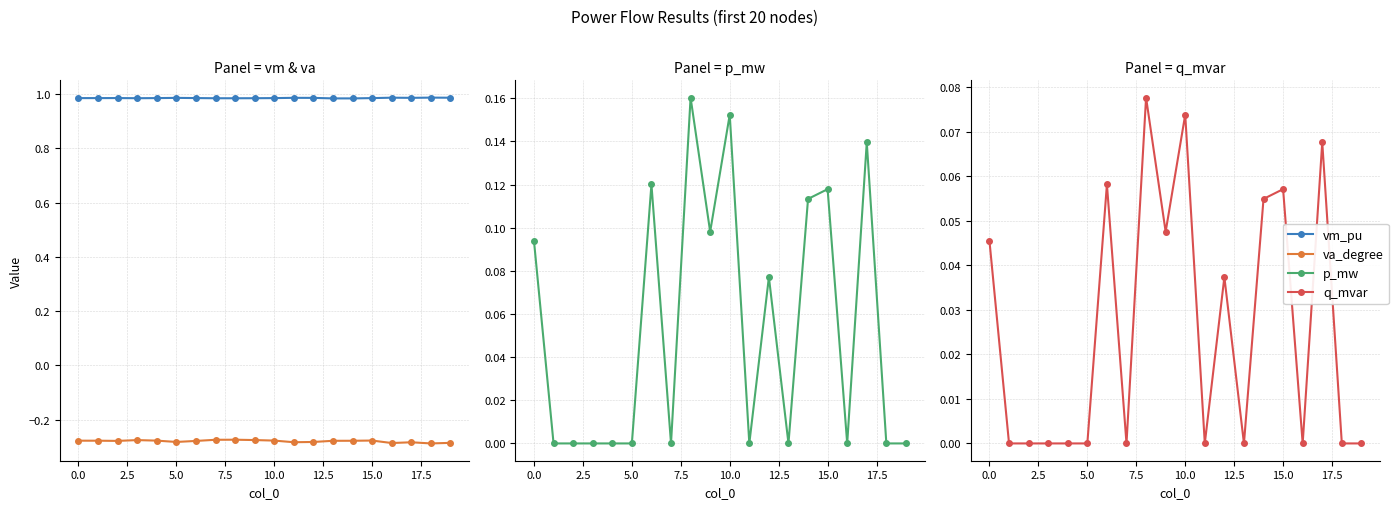

Reading left to right, extract all data points from this chart.

vm_pu: 1.0	1.0	1.0	1.0	1.0	1.0	1.0	1.0	1.0	1.0	1.0	1.0	1.0	1.0	1.0	1.0	1.0	1.0	1.0	1.0
va_degree: -0.3	-0.3	-0.3	-0.3	-0.3	-0.3	-0.3	-0.3	-0.3	-0.3	-0.3	-0.3	-0.3	-0.3	-0.3	-0.3	-0.3	-0.3	-0.3	-0.3
p_mw: 0.1	0.0	0.0	0.0	0.0	0.0	0.1	0.0	0.2	0.1	0.2	0.0	0.1	0.0	0.1	0.1	0.0	0.1	0.0	0.0
q_mvar: 0.0	0.0	0.0	0.0	0.0	0.0	0.1	0.0	0.1	0.0	0.1	0.0	0.0	0.0	0.1	0.1	0.0	0.1	0.0	0.0